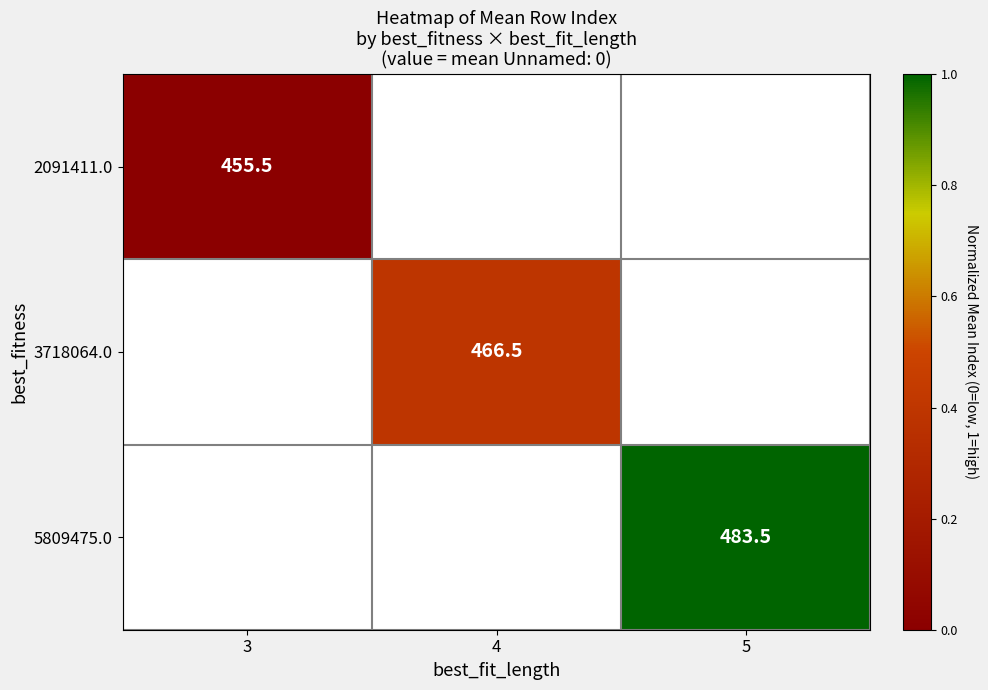

How many categories are shown in the chart?

3